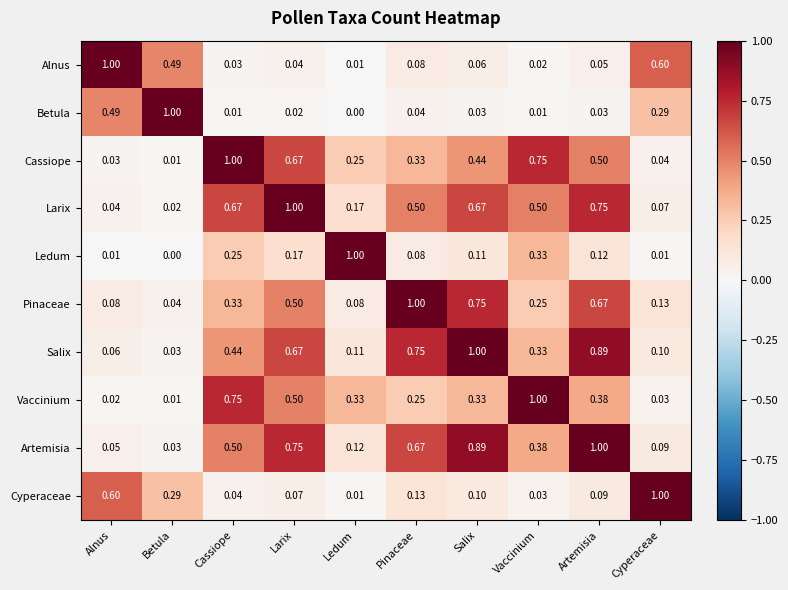

Is the value of Ledum at Betula greater than the value of Cassiope at Artemisia?

No